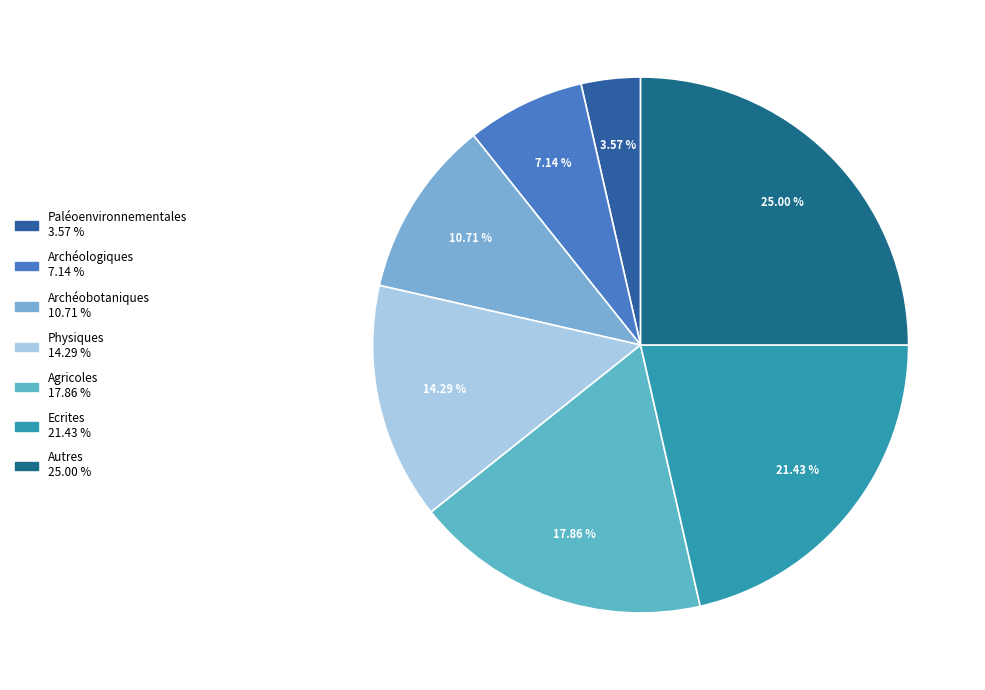

Count the number of slices in the pie.

7